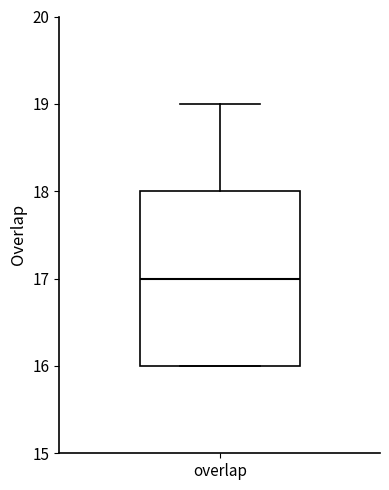

Transcribe this box plot: give where the median line is, the range the box spans, and where the two whiskers end, as read against the y-axis. The values are not printed on the chart, so give them approximately, as read against the axis.

median 17, box 16 to 18, whiskers 16 to 19